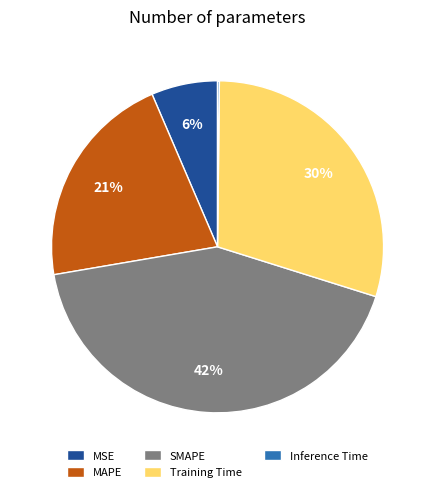

Which category has the biggest portion of the pie?

SMAPE